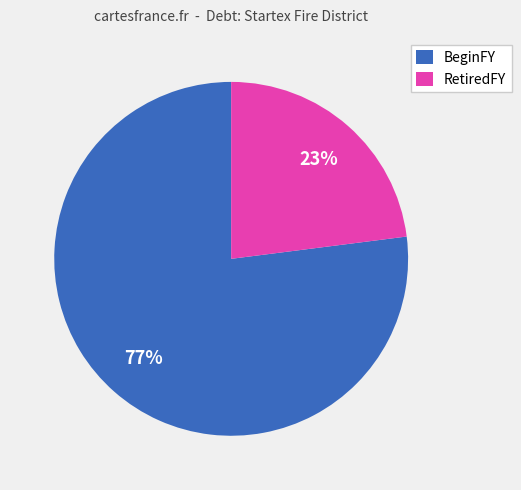

Combined, do RetiredFY and BeginFY account for over 50%?

Yes